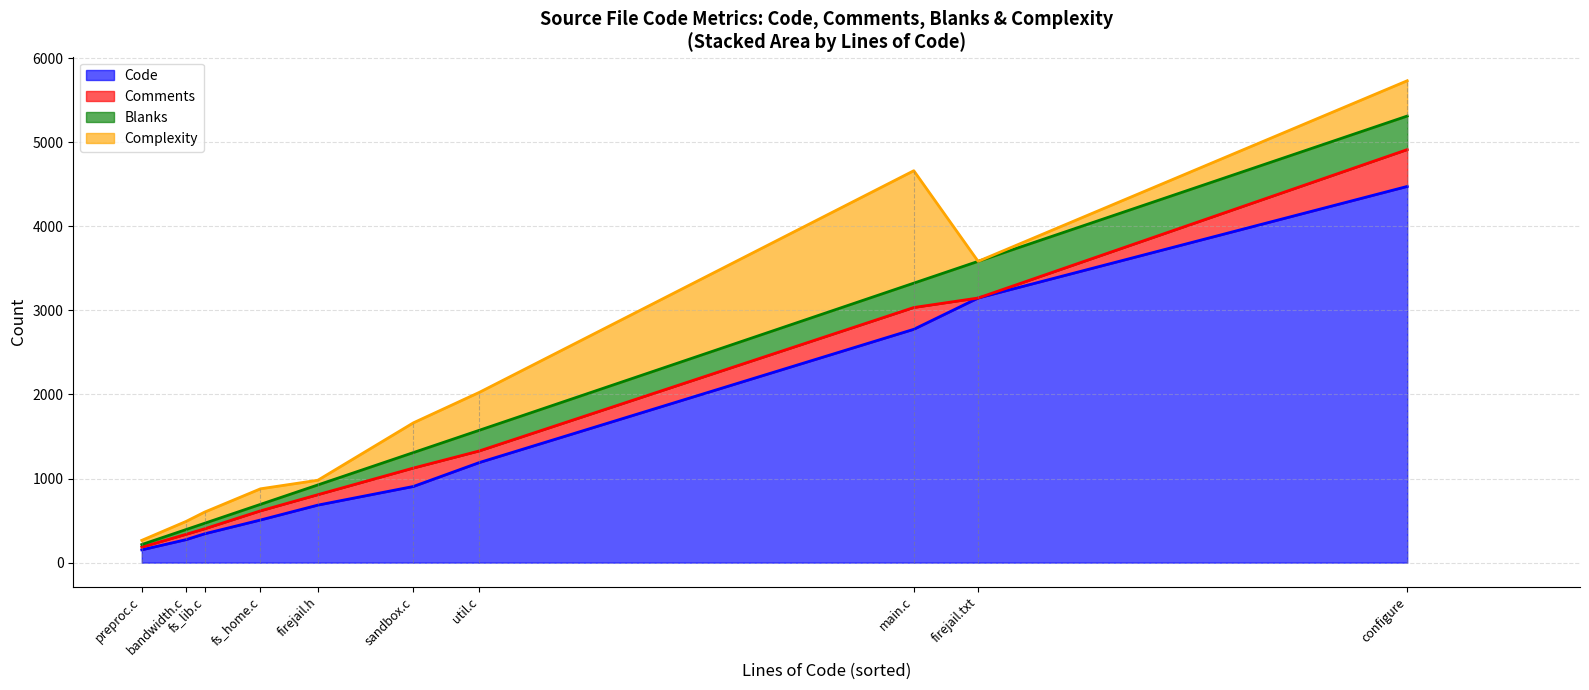

Which category has the highest value in the Code series?

configure